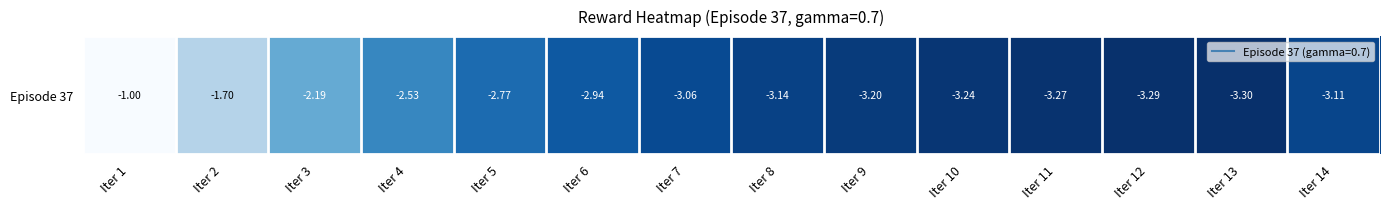

At which label does the data first exceed -3?

Iter 1